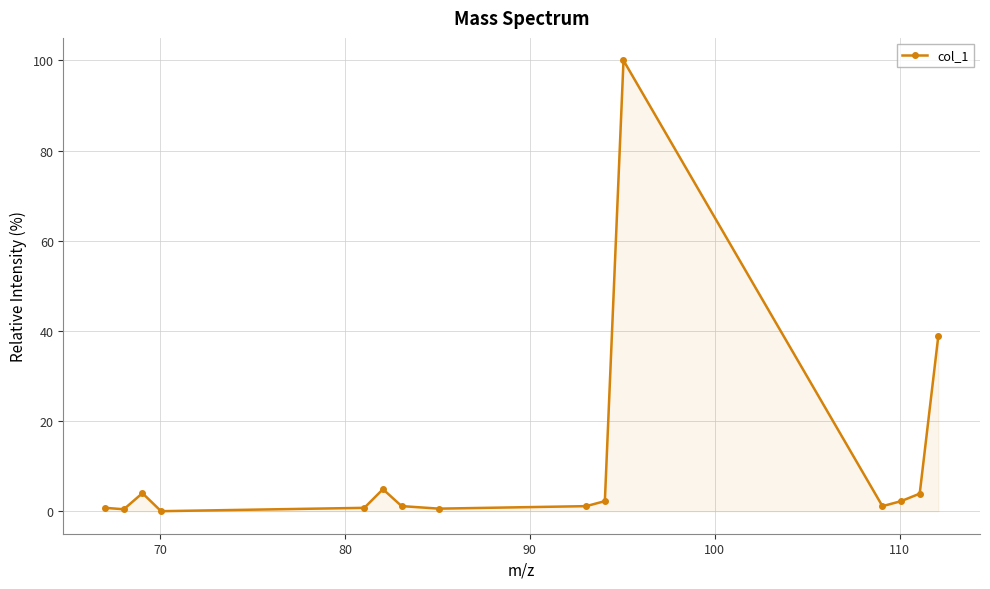

What is the sum of all values?

162.0